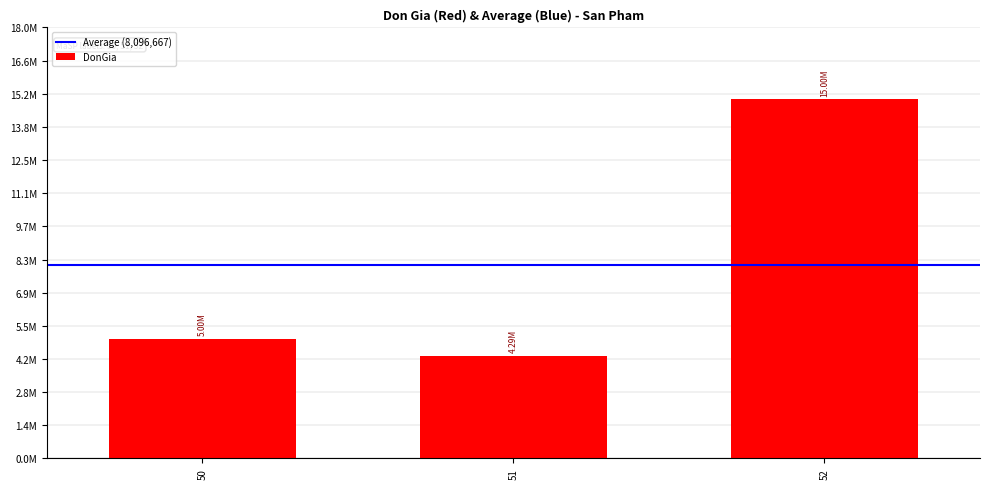

Is it true that the value at 50 is 1907528?

False